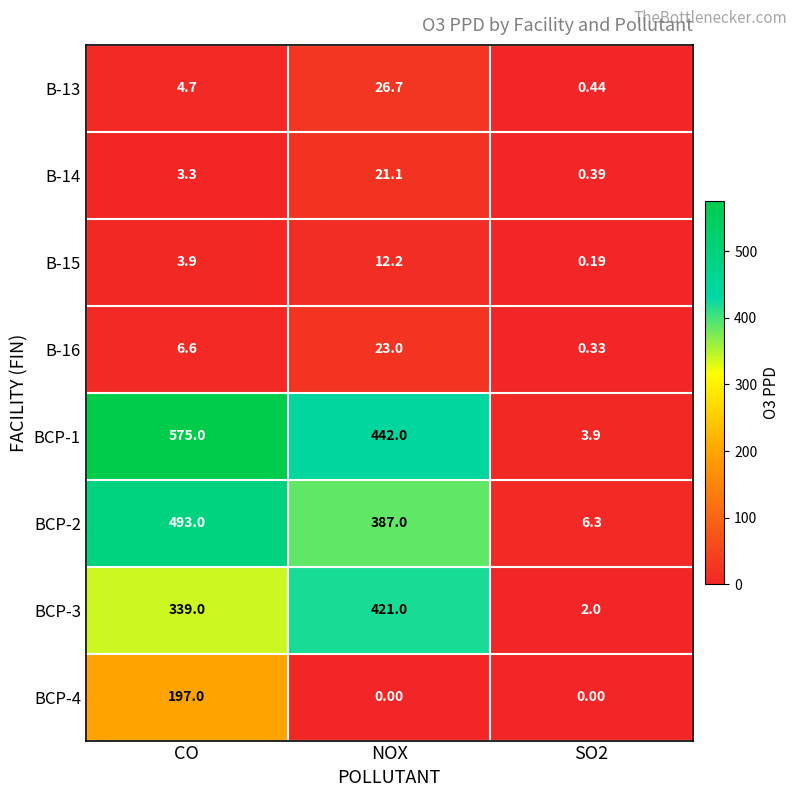

Which category has the highest value across all series?

CO